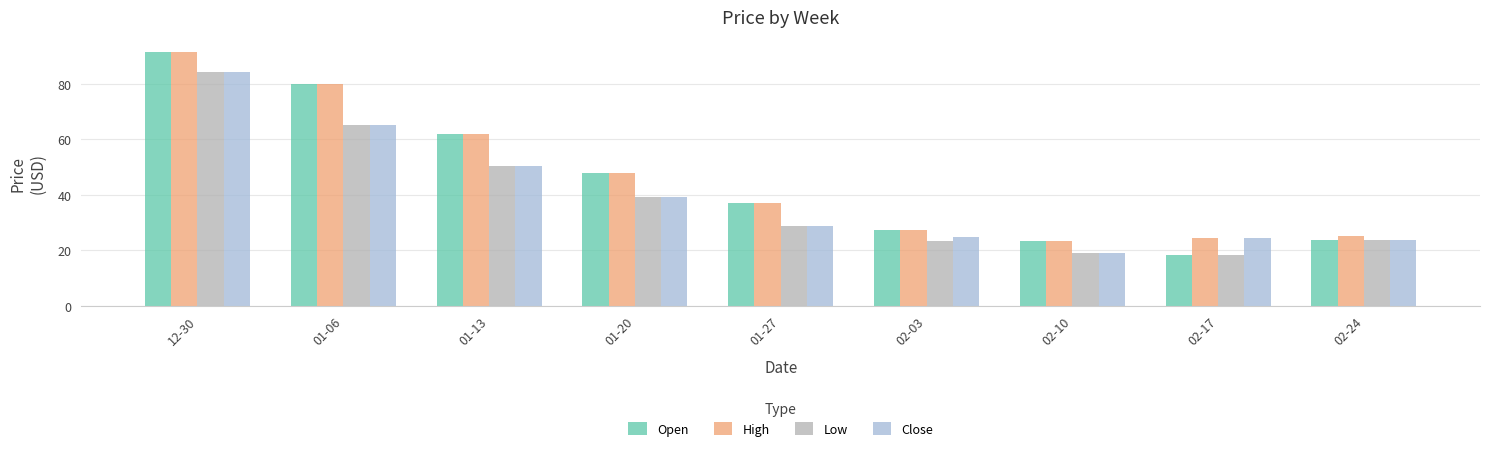

What is the maximum value shown in the chart?

91.2